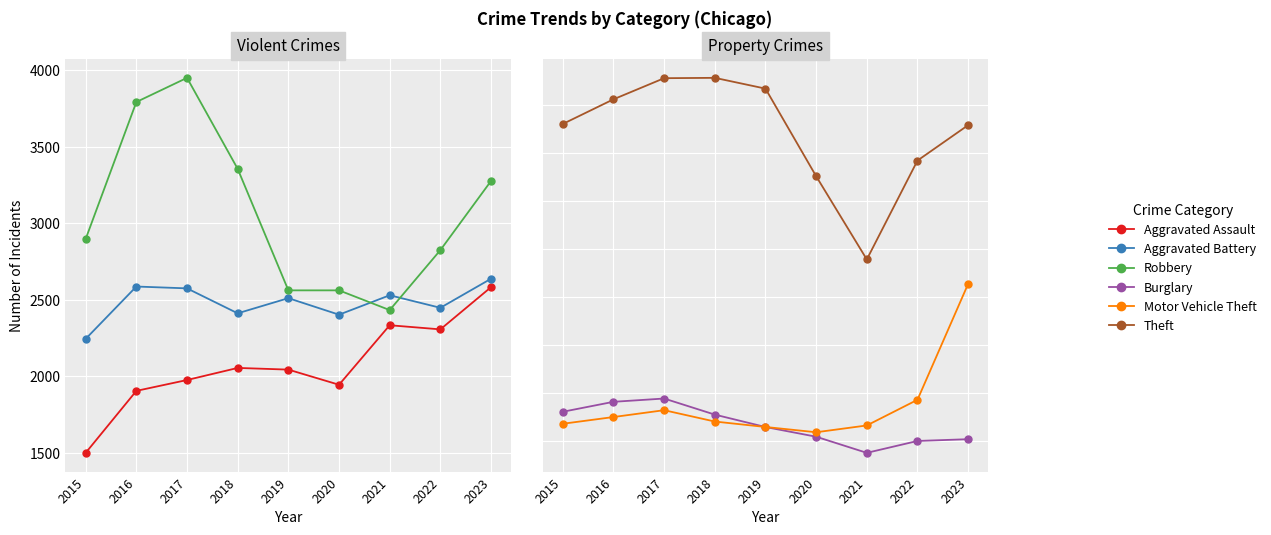

At which category does Aggravated Battery reach its first local peak?

2016